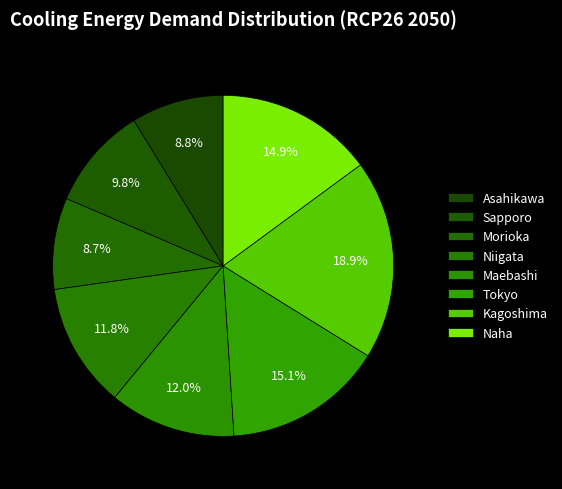

Rank the categories by value from lowest to highest.

Morioka, Asahikawa, Sapporo, Niigata, Maebashi, Naha, Tokyo, Kagoshima